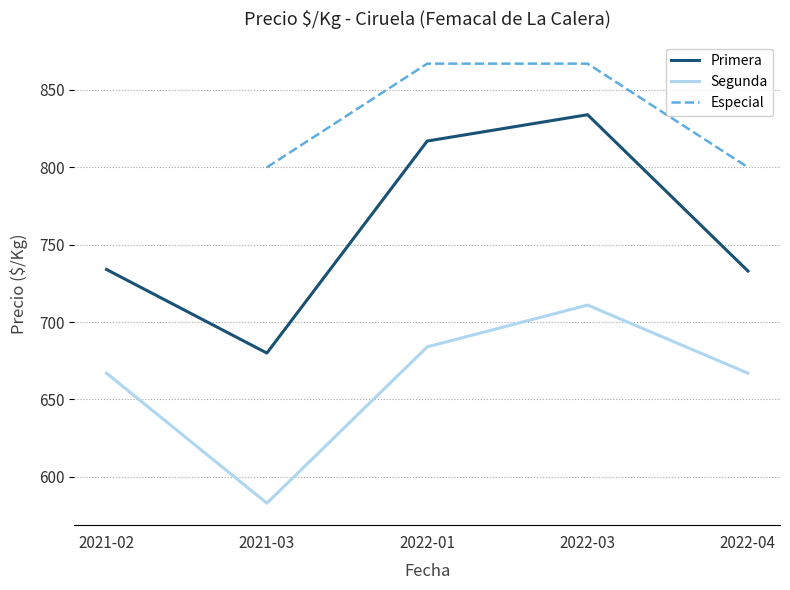

True or false: Segunda and Primera intersect in this chart.

False